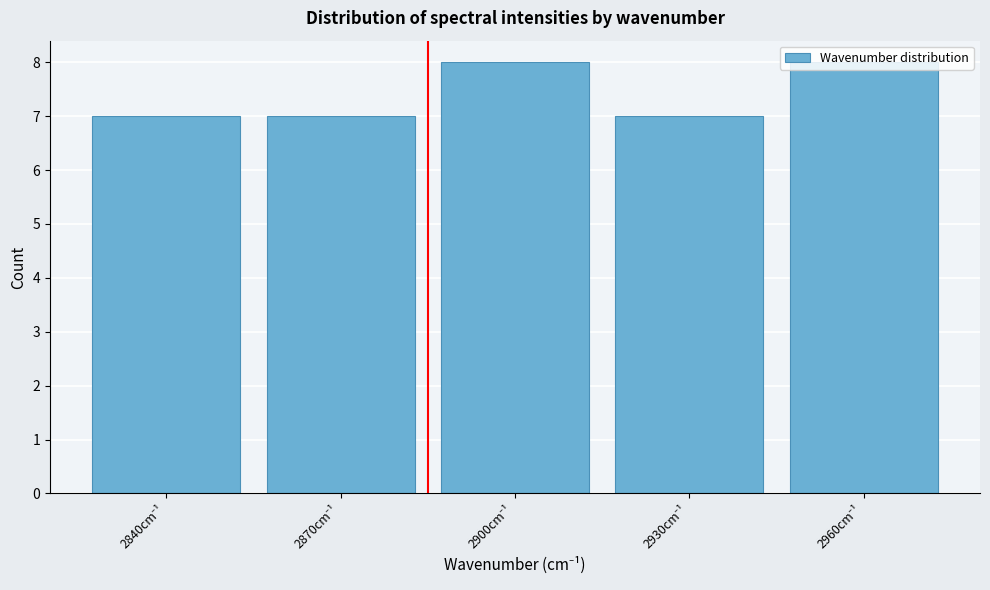

What is the value of the 5th bar from the left?

8